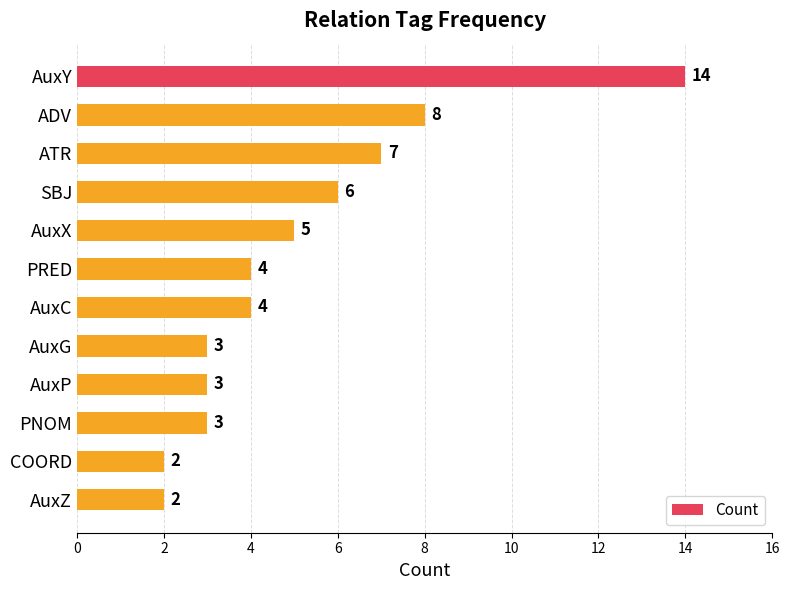

Count the number of categories in the chart.

12